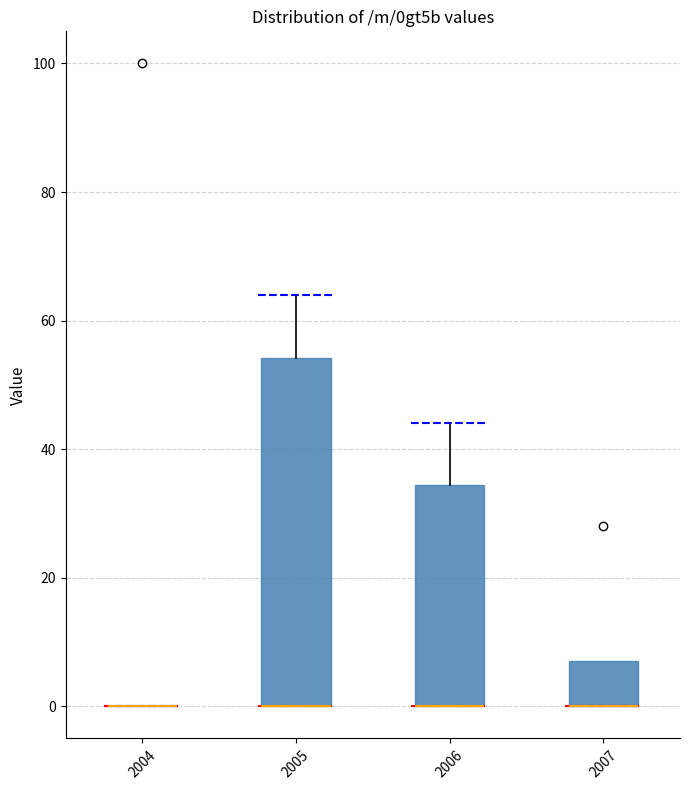

Where is the upper edge of the box at x = 2006 on the y-axis? The values are not printed on the chart, so give them approximately, as read against the axis.

34